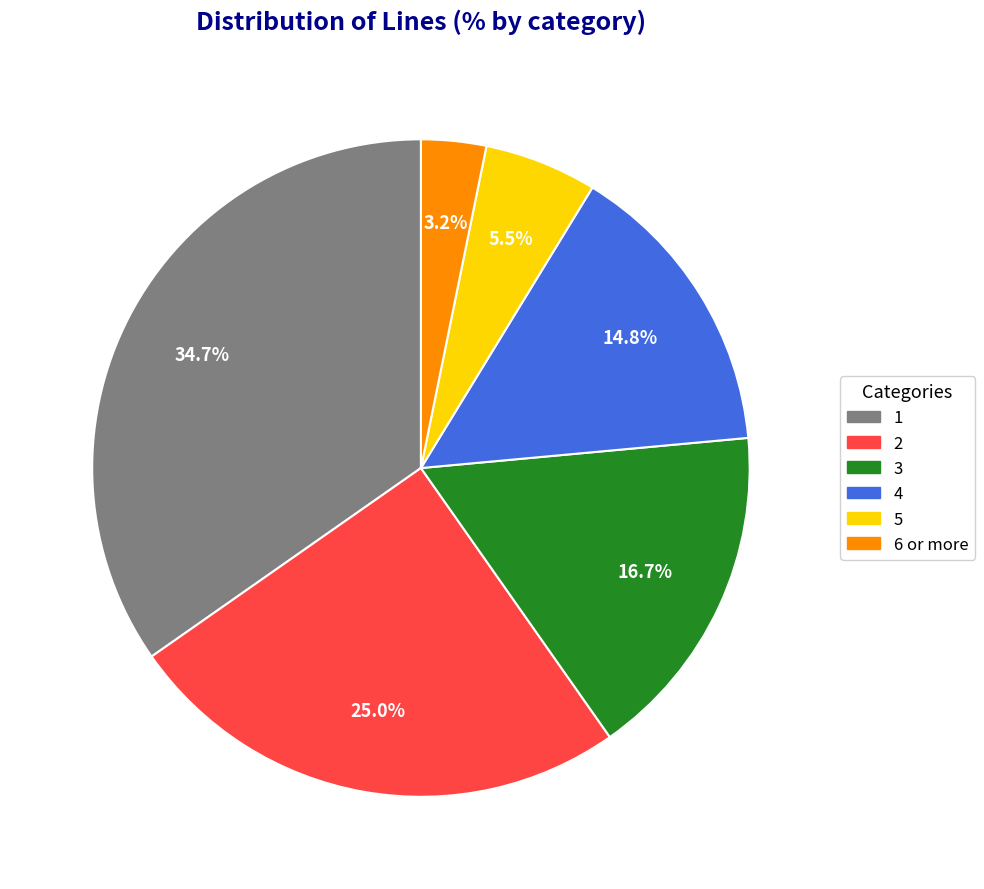

How much of the chart is everything except 1?

65.3%